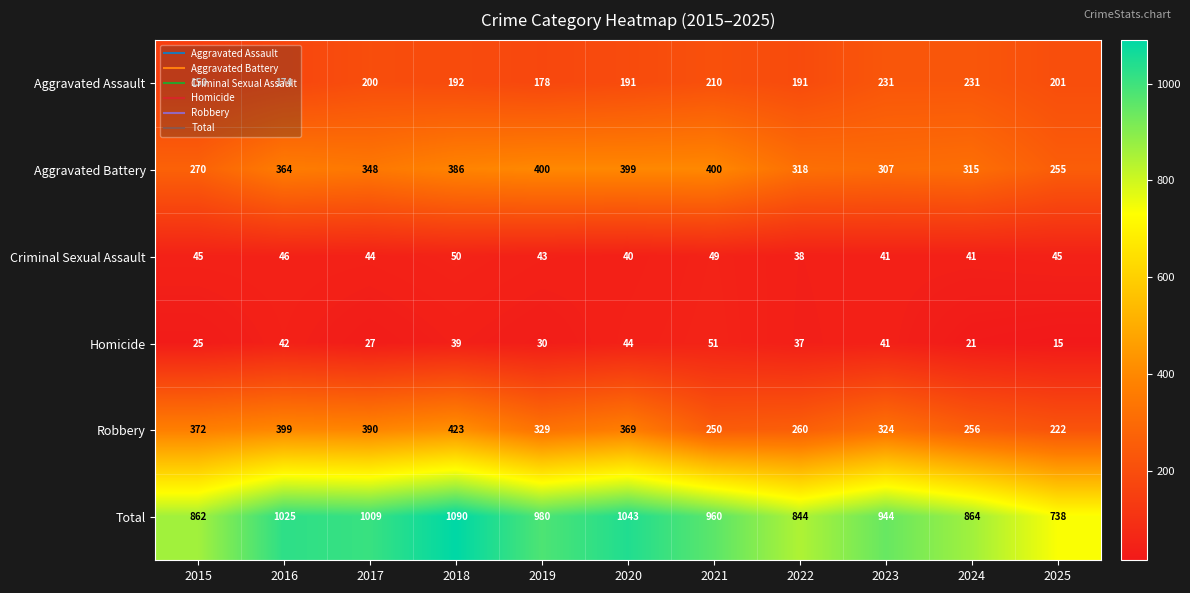

Where does the Criminal Sexual Assault series first go above 44?

2015